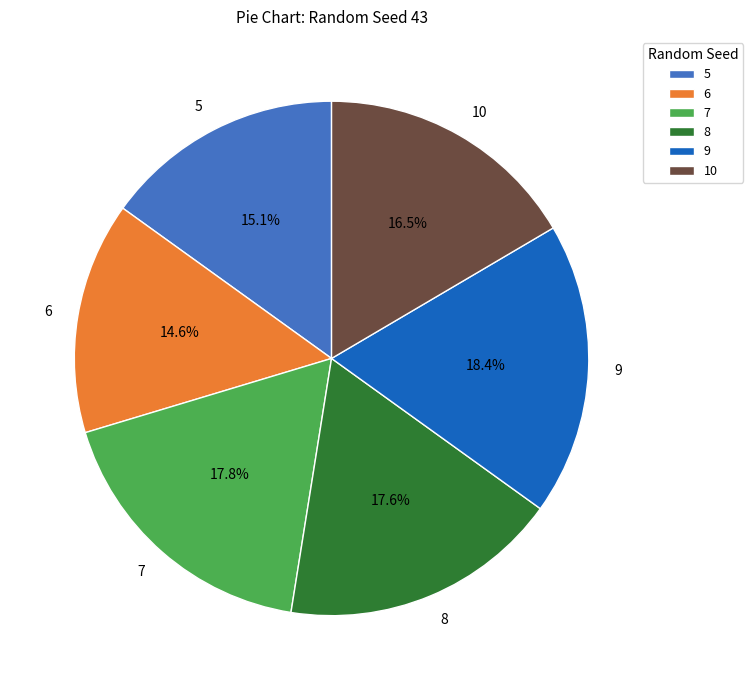

Which slice is the largest?

9